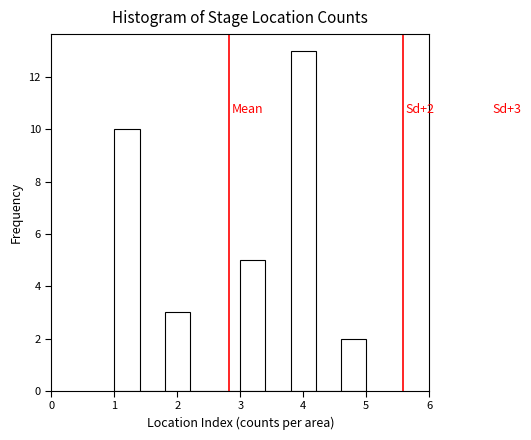

Over which range of the x-axis is the bar tallest?

3.8 to 4.2